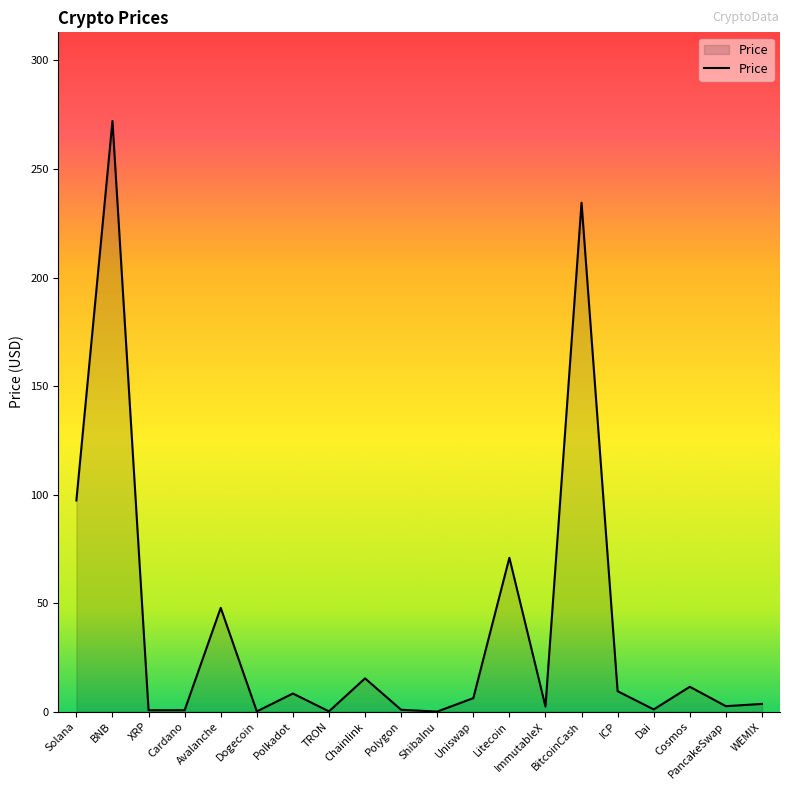

The value at ICP is 9.4. True or false?

True